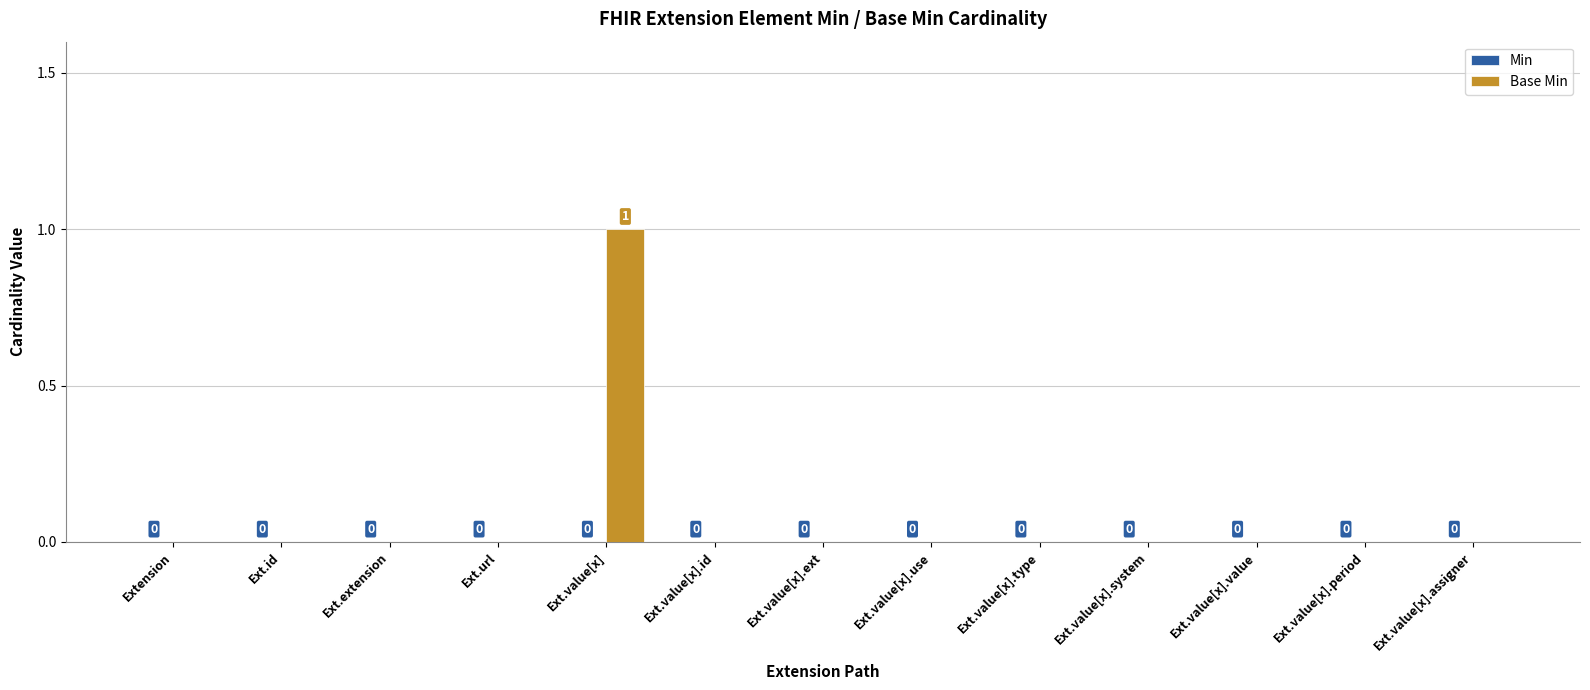

Which category has the highest value across all series?

Ext.value[x]